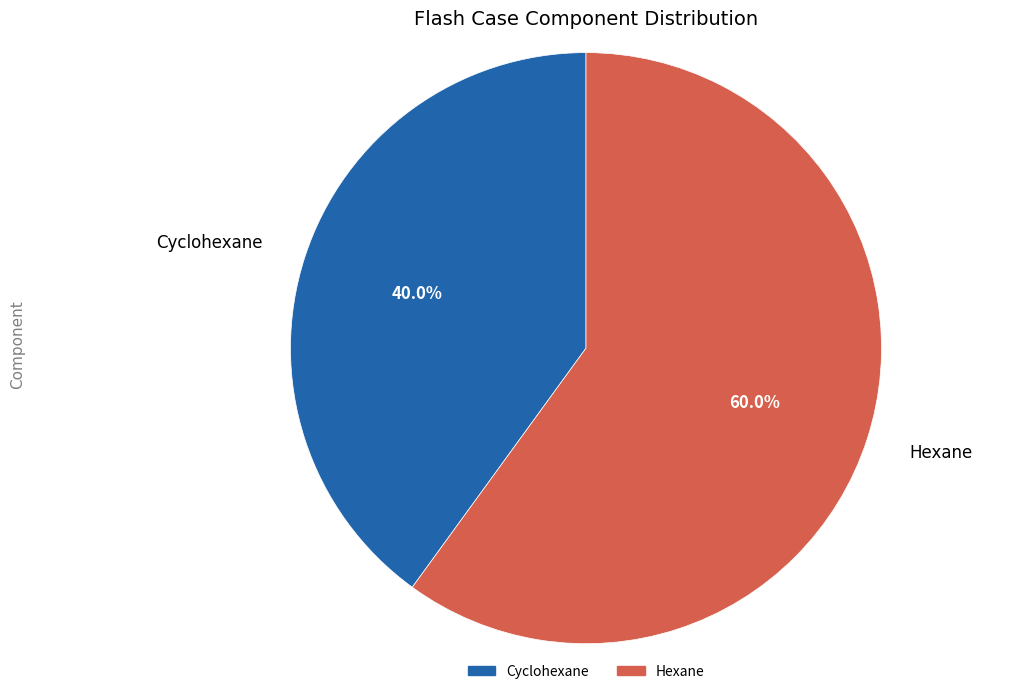

Between Cyclohexane and Hexane, which is larger?

Hexane